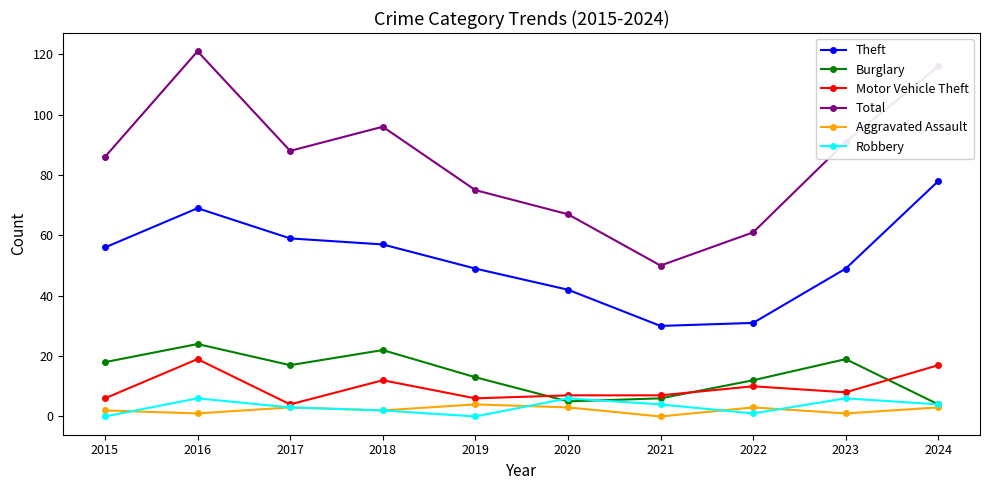

The Robbery series shows 0 at 2015. True or false?

True